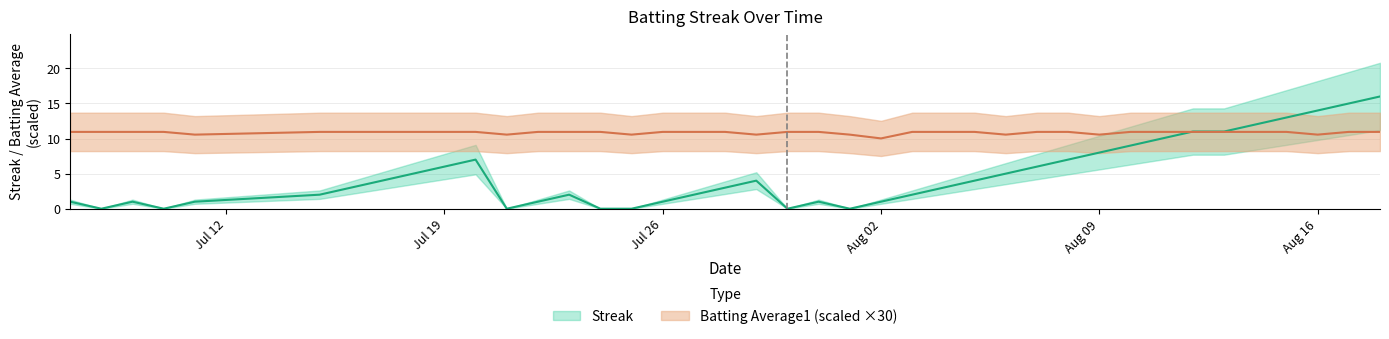

Which series has the largest total across all categories?

Batting Average1